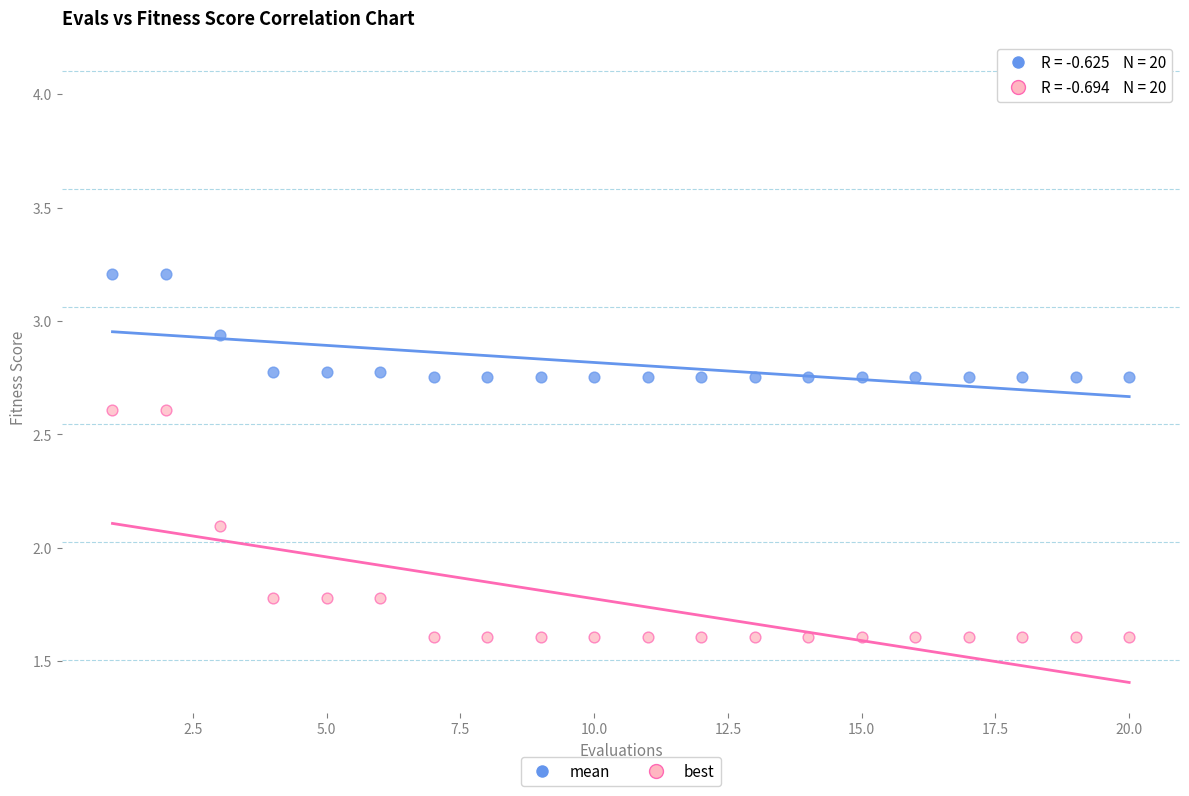

Which series has the widest spread of Y values?

best